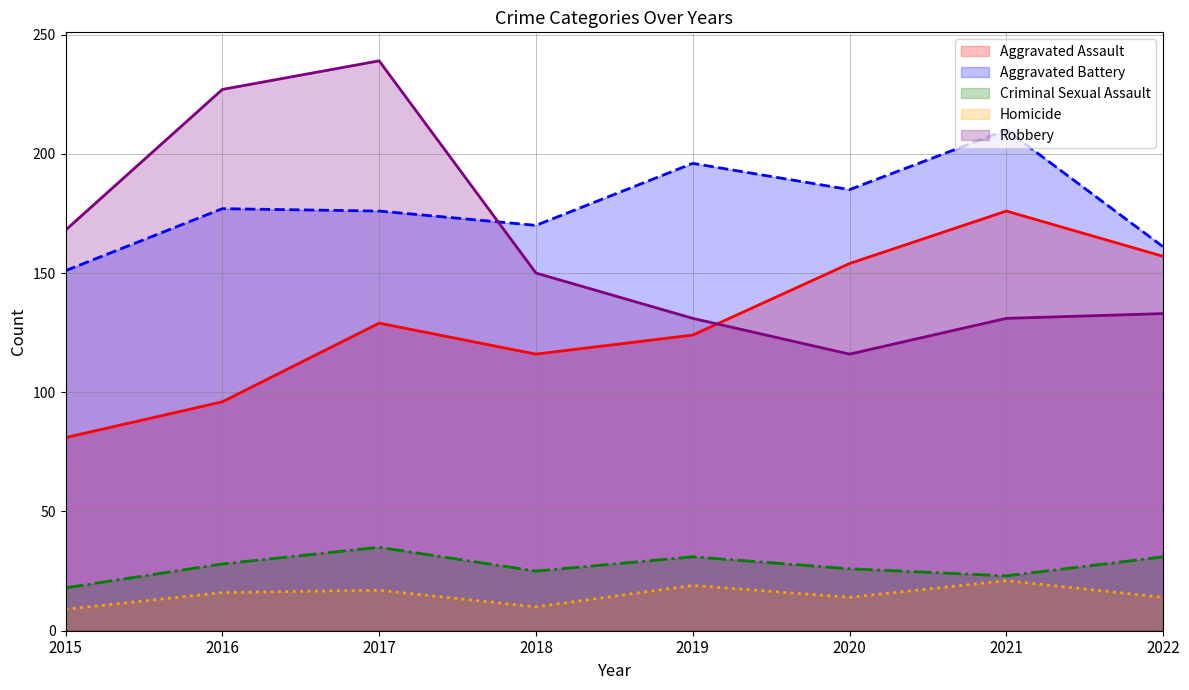

Between 2016 and 2018, which series saw the biggest shift?

Robbery